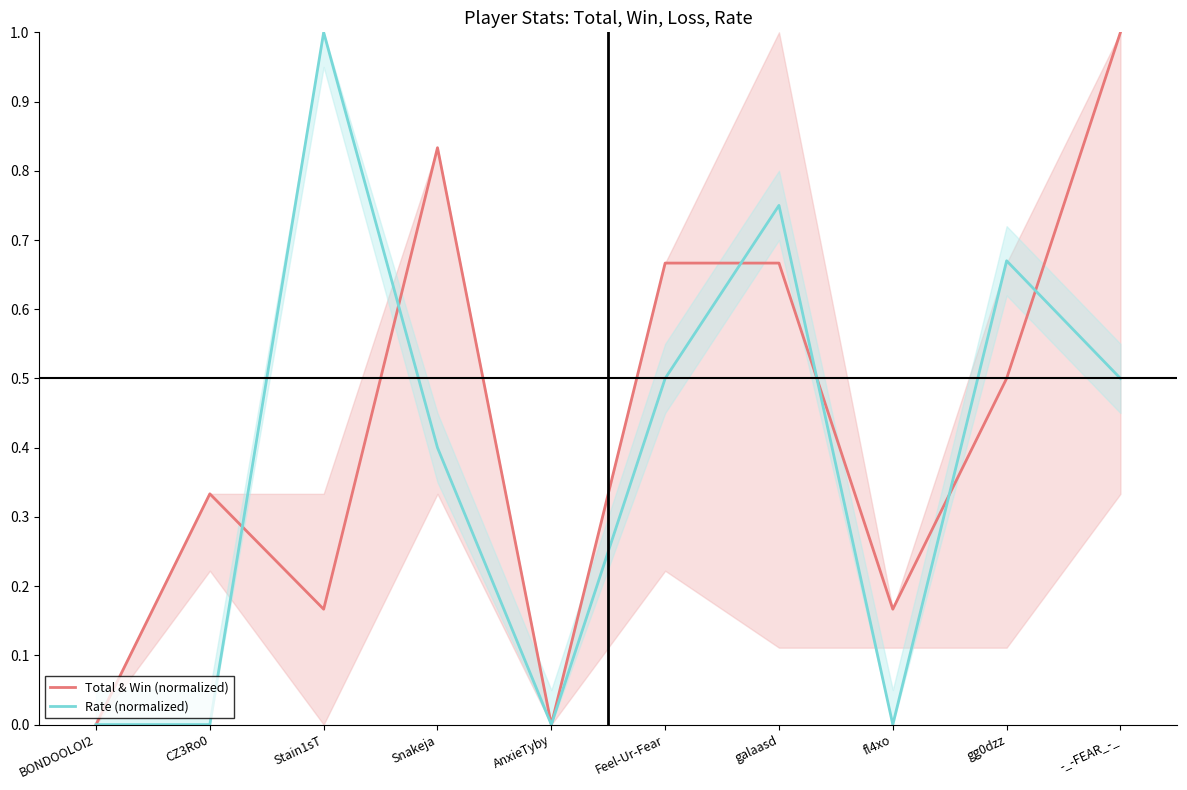

At which category does the chart reach its minimum across all series?

BONDOOLOI2